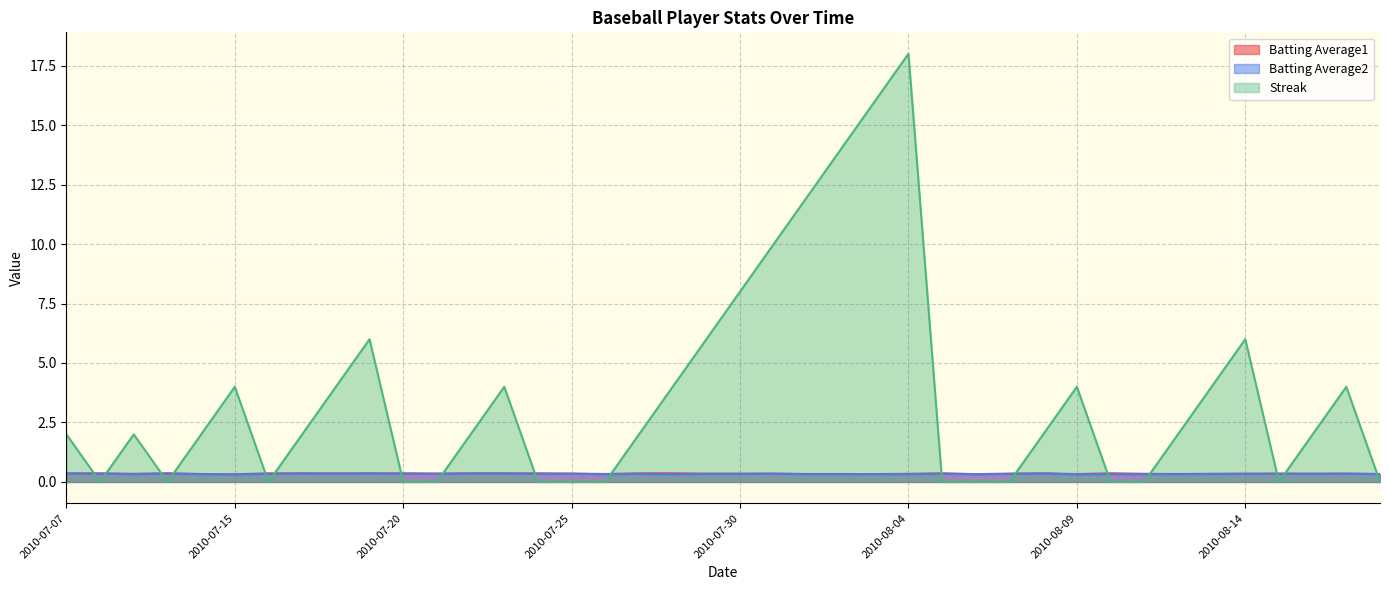

What are all the series names shown in the legend?

Batting Average1, Batting Average2, Streak